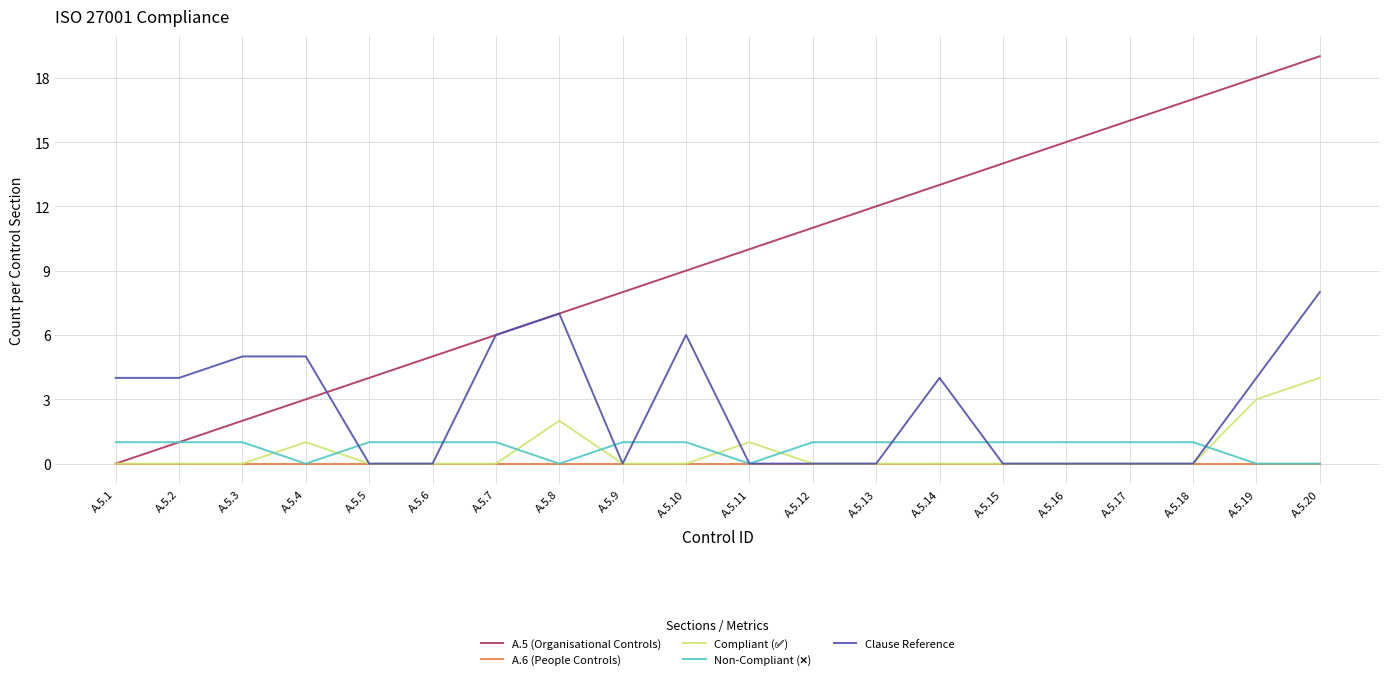

The A.5 (Organisational Controls) series shows 32 at A.5.20. True or false?

False